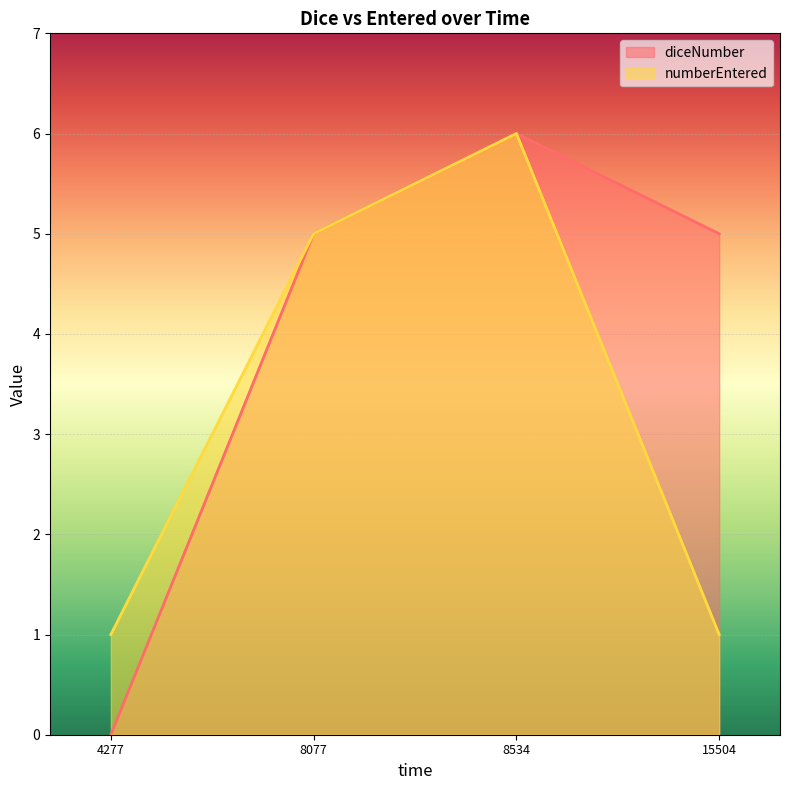

True or false: diceNumber has a value of 2 at 15504.

False